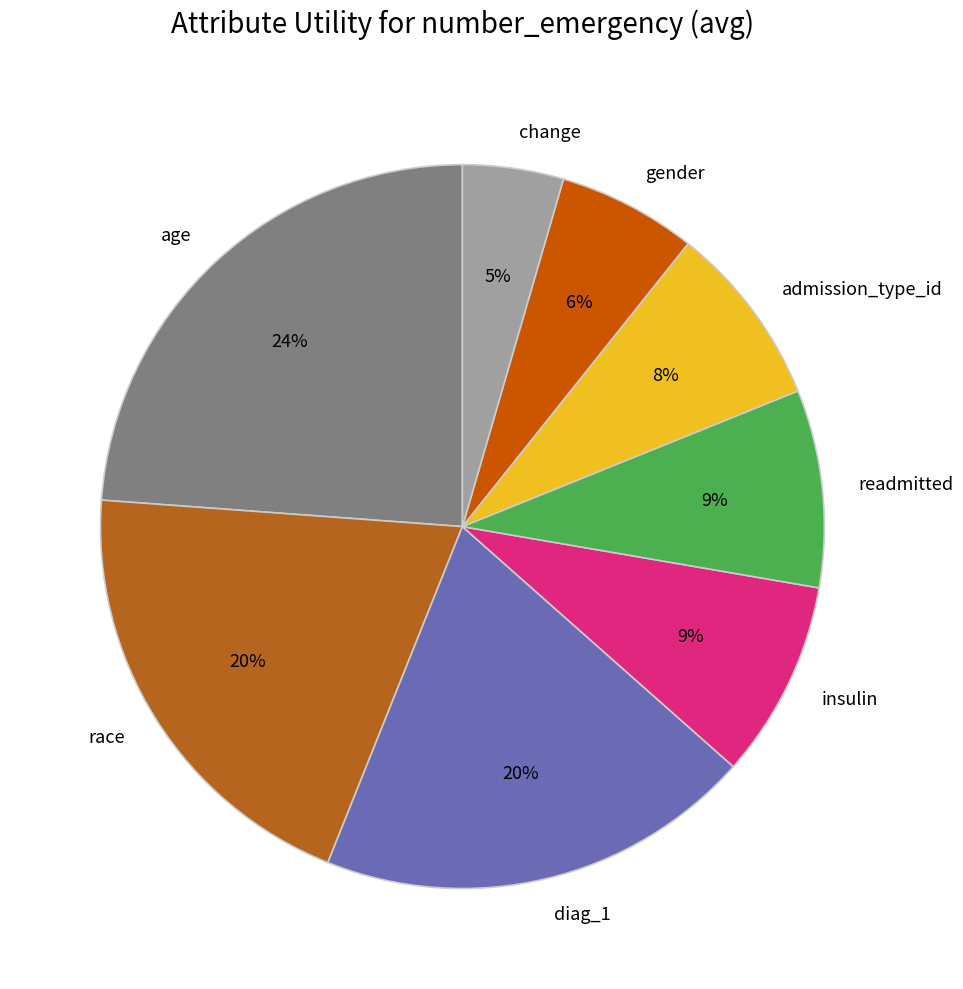

Is the sum of diag_1 and change greater than half?

No